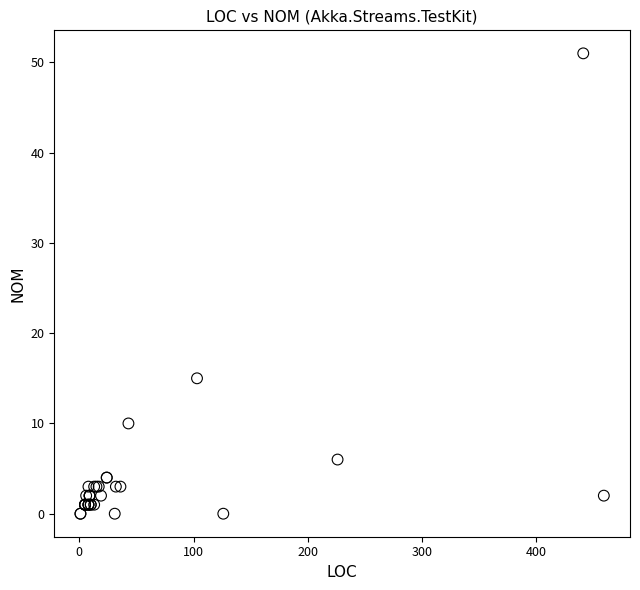

What Y value in the scatter plot is closest to 25?

15